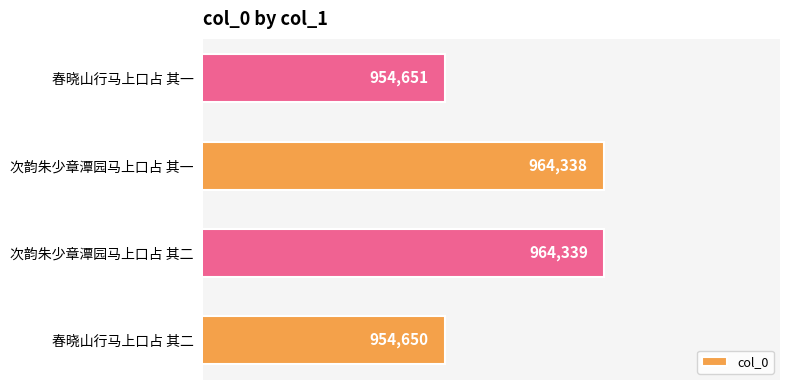

Reading top to bottom, list all the values displayed in this chart.

954651	964338	964339	954650